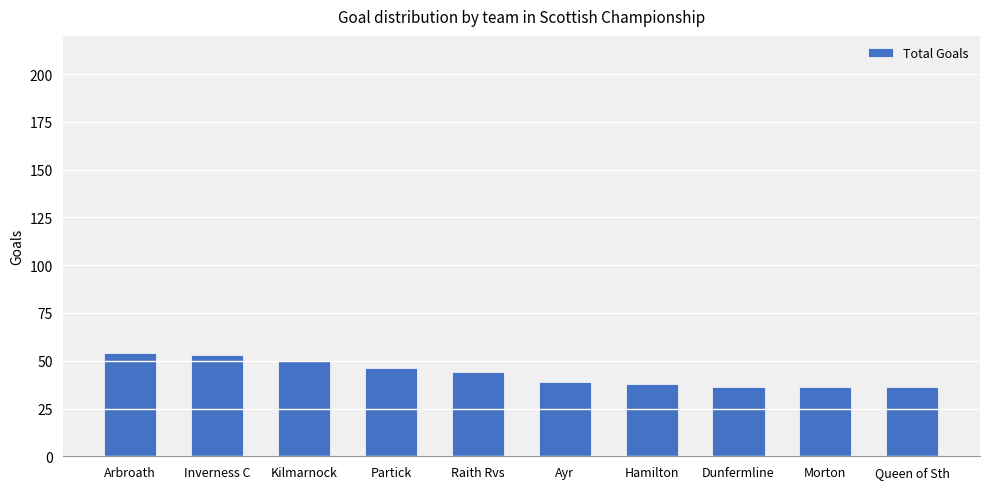

Count the number of data series in this chart.

1